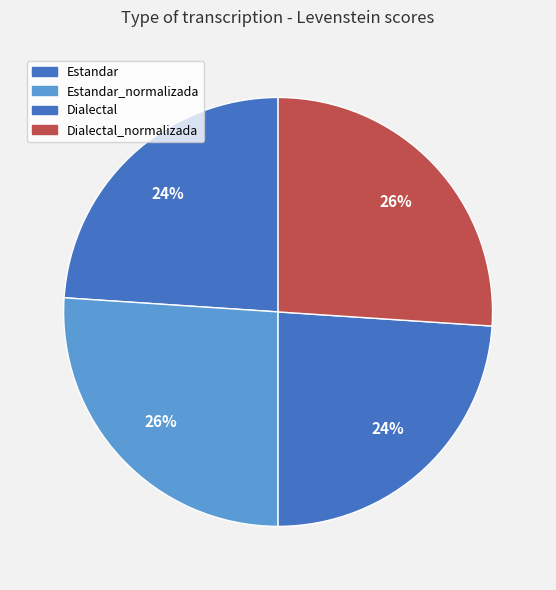

Is Dialectal_normalizada the majority of the pie?

No